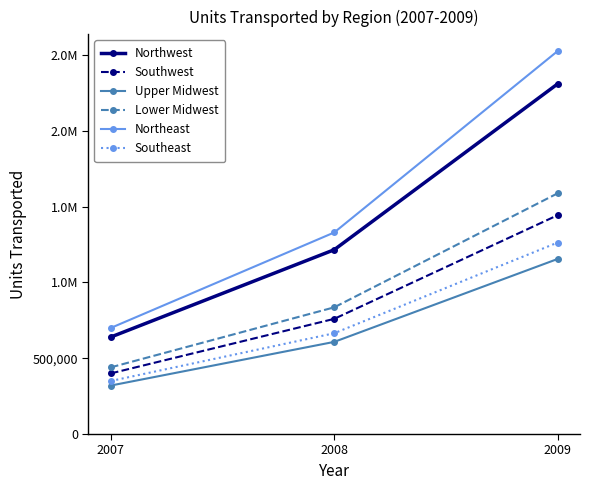

Does the chart have visible grid lines?

No